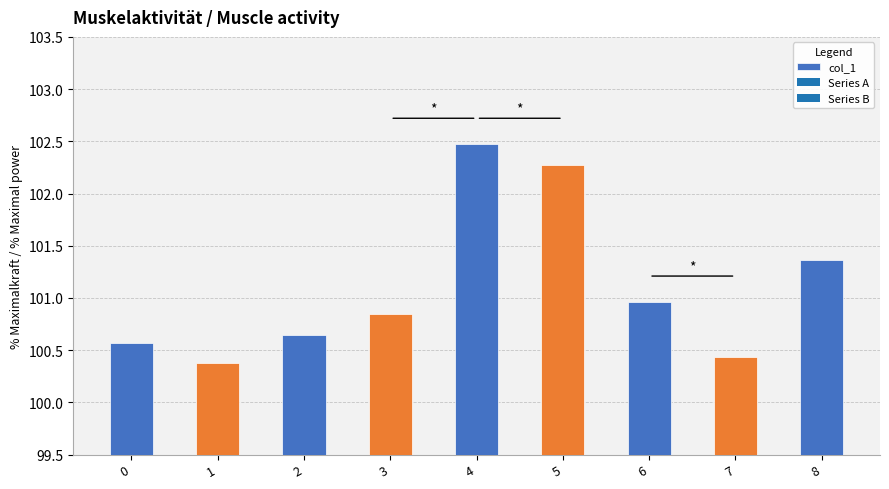

What is the sum of the values at 5 and 1?

202.7